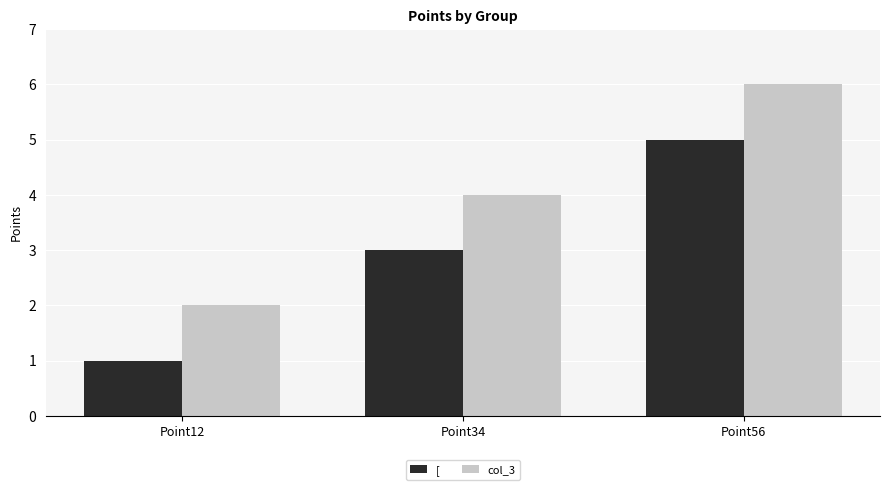

Which series has the largest total across all categories?

col_3